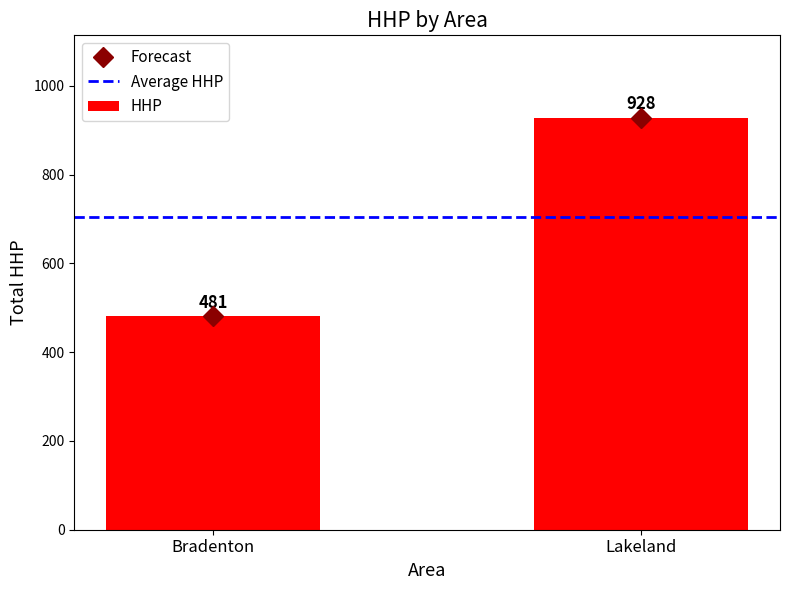

What is the sum of the values at Bradenton and Lakeland?

1409